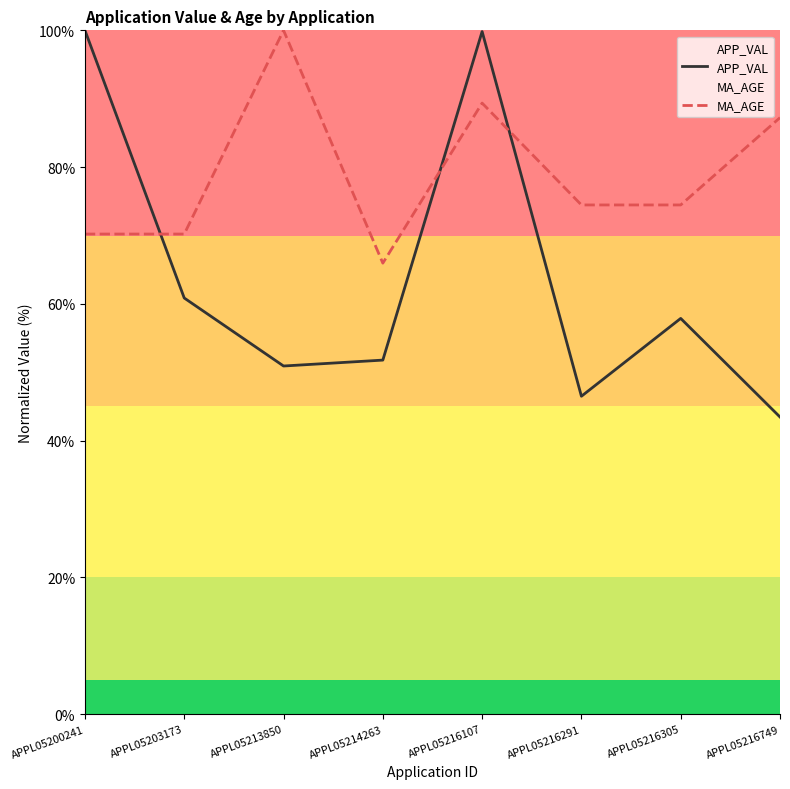

Where is the first local maximum for MA_AGE?

APPL05213850